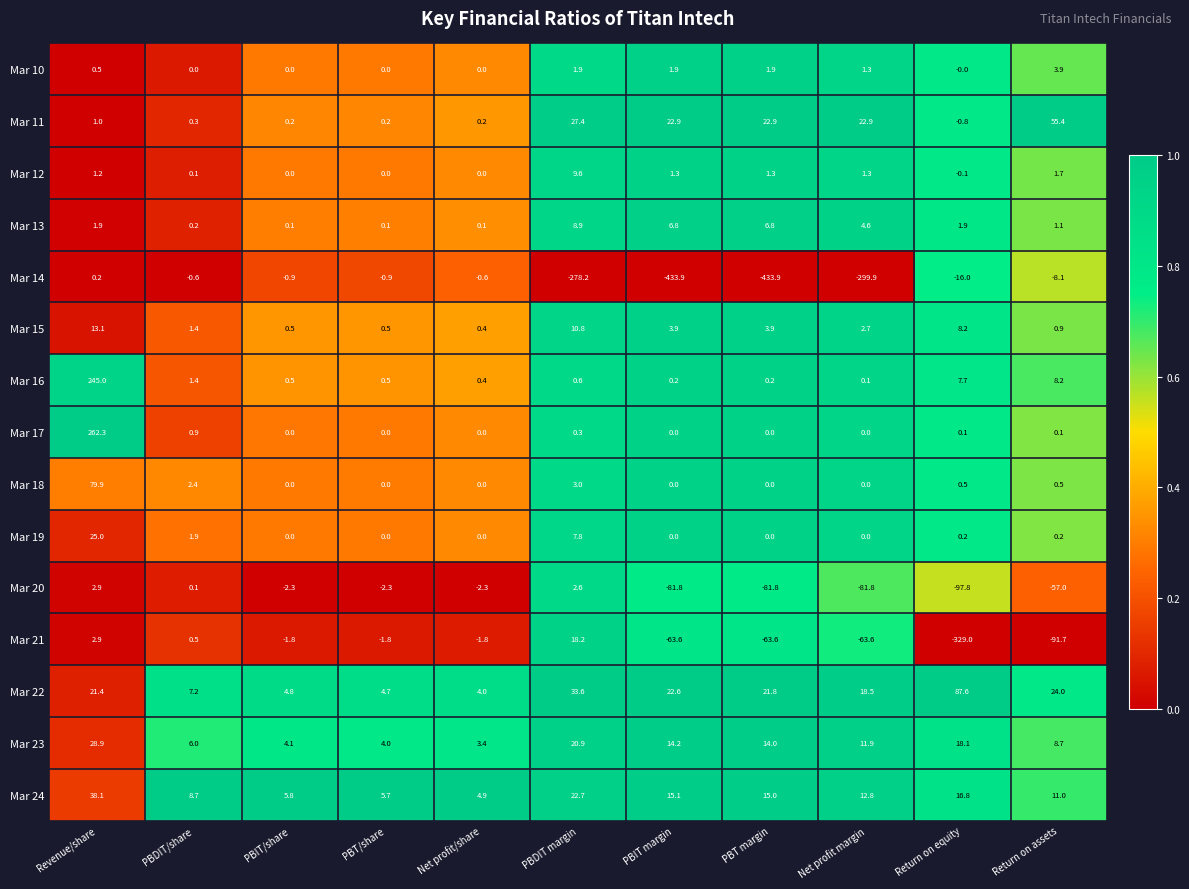

True or false: Mar 15 has a value of 0.8 at Net profit margin.

False